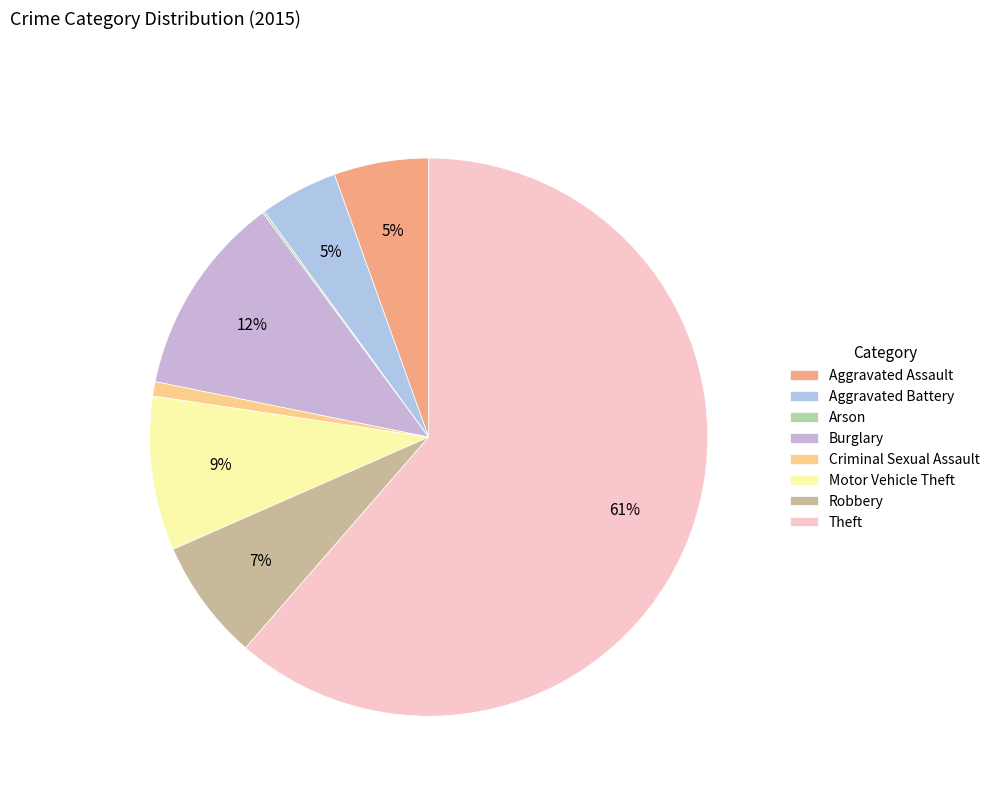

How many segments does this pie chart have?

8